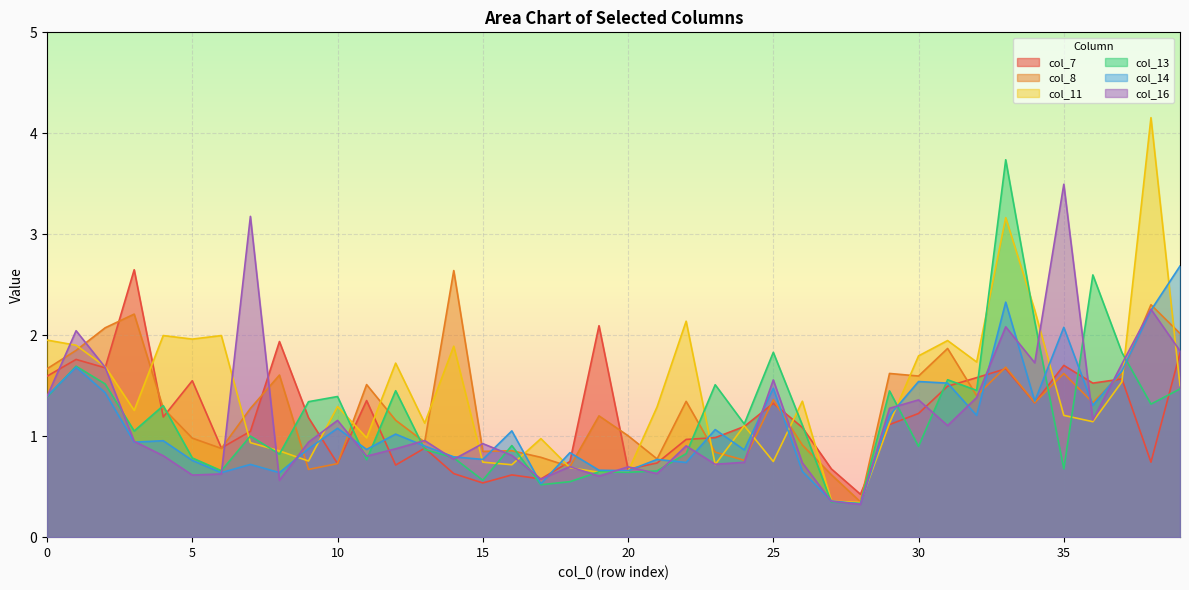

Rank the categories by col_11 value from lowest to highest.

28, 27, 19, 20, 18, 16, 23, 15, 25, 9, 8, 7, 17, 11, 24, 29, 13, 36, 35, 3, 21, 10, 26, 39, 37, 2, 12, 32, 30, 14, 1, 31, 0, 5, 4, 6, 22, 34, 33, 38